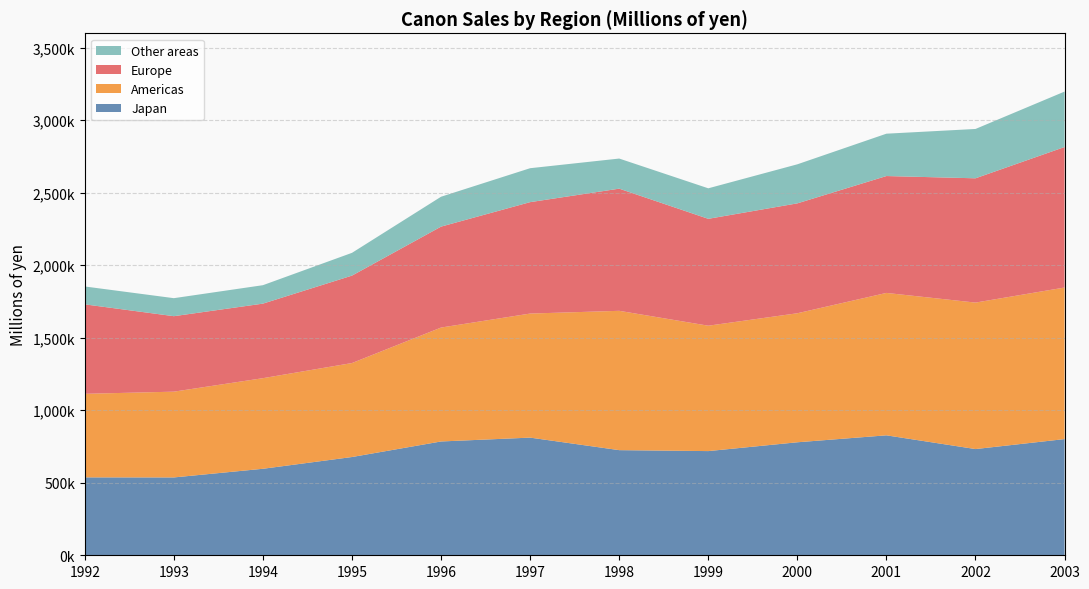

Which has a higher value, 1997 or 2000?

1997